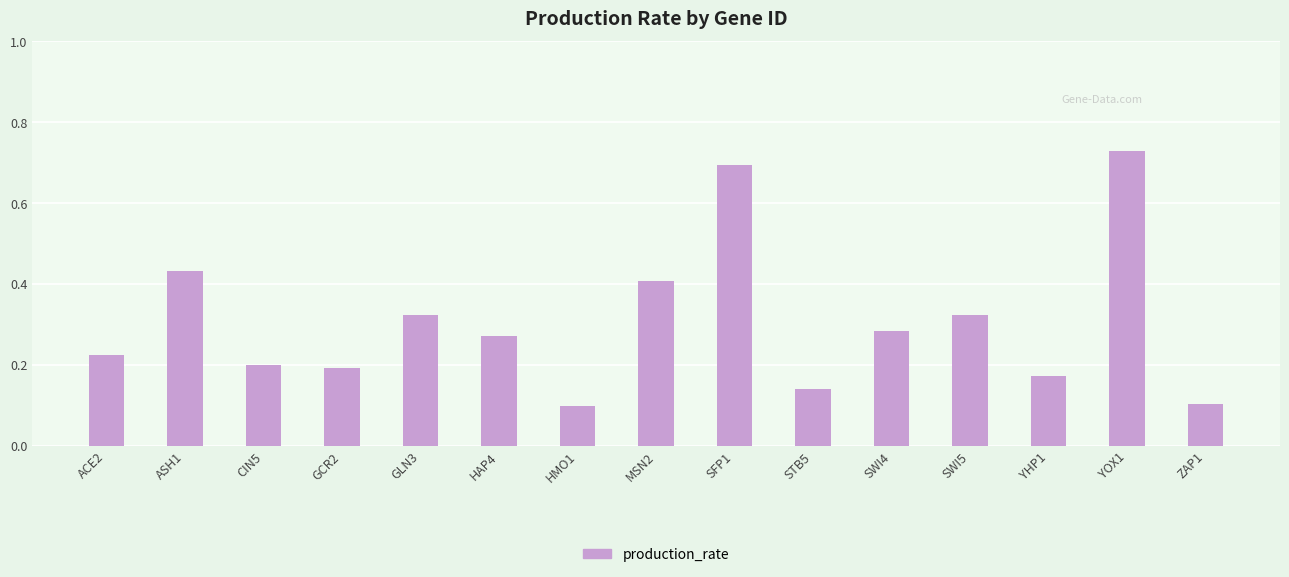

Count the values in the range 0 to 1.

15